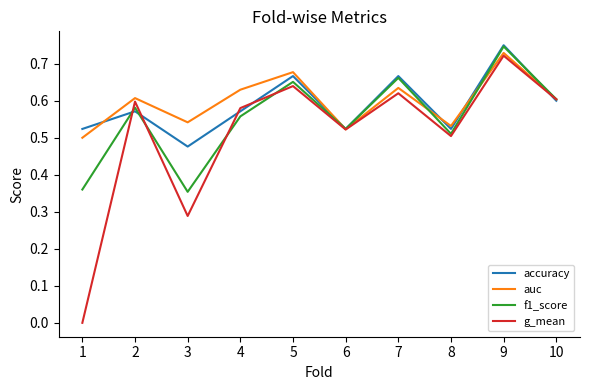

Which series has the largest range (max minus min)?

g_mean